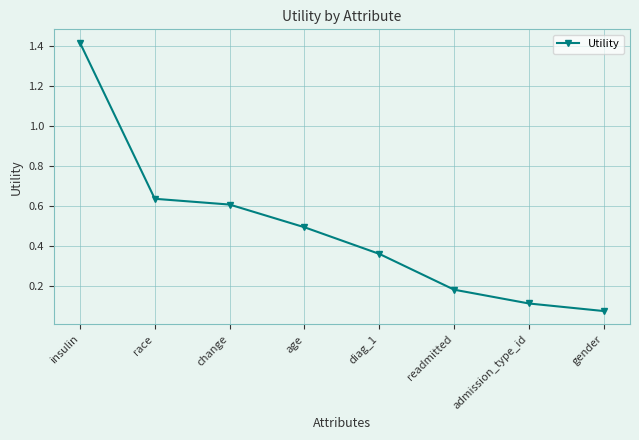

Which category has the lowest value across all series?

gender